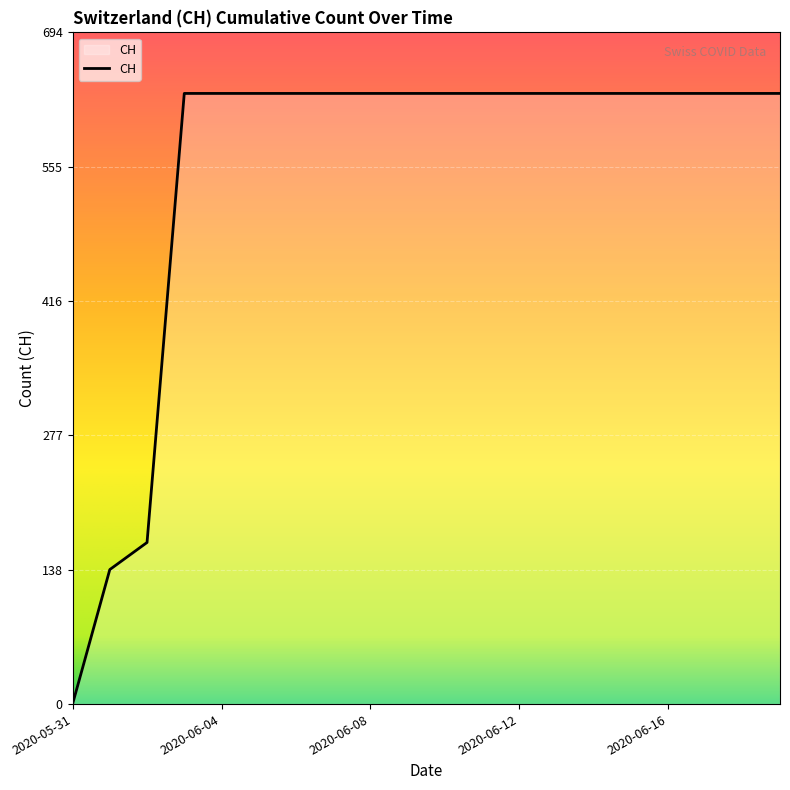

What is the difference between the maximum and minimum values?

631